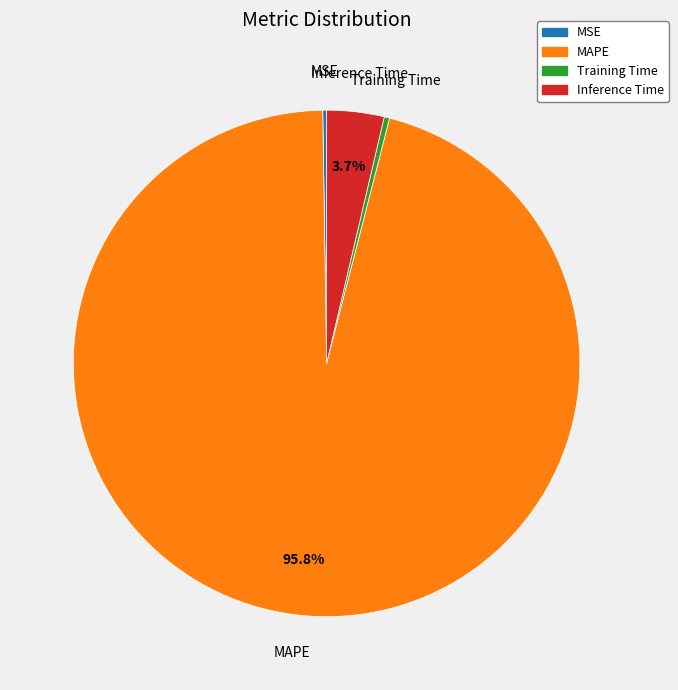

Does MAPE represent more than half of the total?

Yes